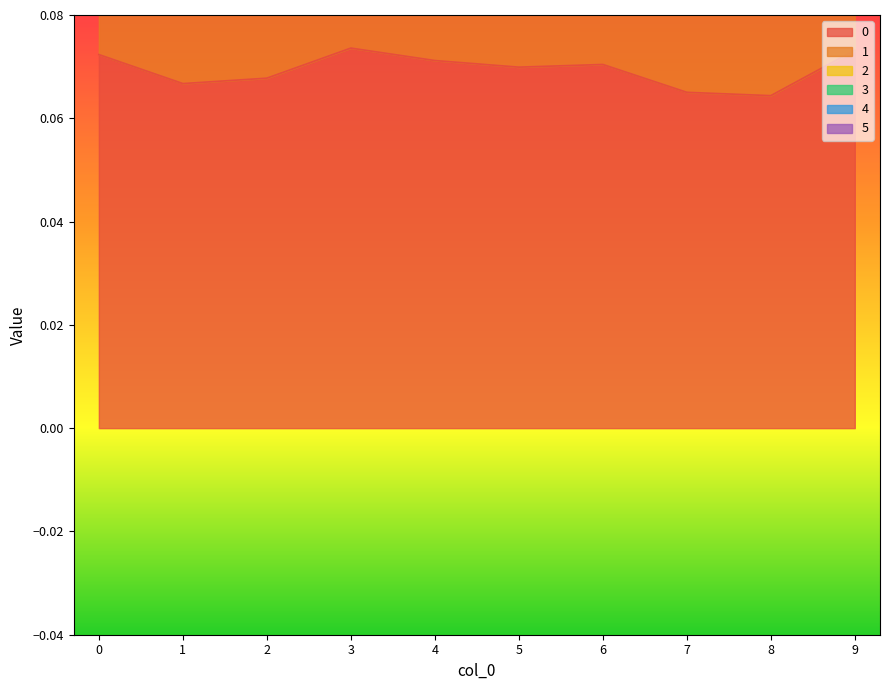

Where is 1 nearest to the value 0?

8